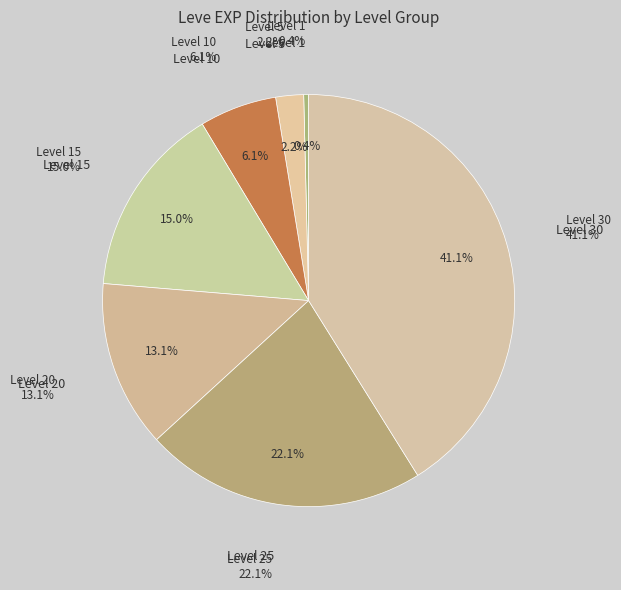

What percentage do Level 10 and Level 30 together represent?

47.2%